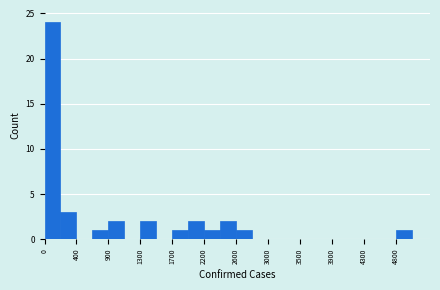

Reading left to right, transcribe this chart: for each bar, give the range it covers on the x-axis and its height. Neither the bar edges nor the heights are printed on the chart, so give them approximately, as read against the axes.

0 to 200: 24
200 to 450: 3
450 to 650: 0
650 to 850: 1
850 to 1100: 2
1100 to 1300: 0
1300 to 1500: 2
1500 to 1750: 0
1750 to 1950: 1
1950 to 2150: 2
2150 to 2400: 1
2400 to 2600: 2
2600 to 2800: 1
2800 to 3050: 0
3050 to 3250: 0
3250 to 3450: 0
3450 to 3700: 0
3700 to 3900: 0
3900 to 4100: 0
4100 to 4350: 0
4350 to 4550: 0
4550 to 4750: 0
4750 to 5000: 1